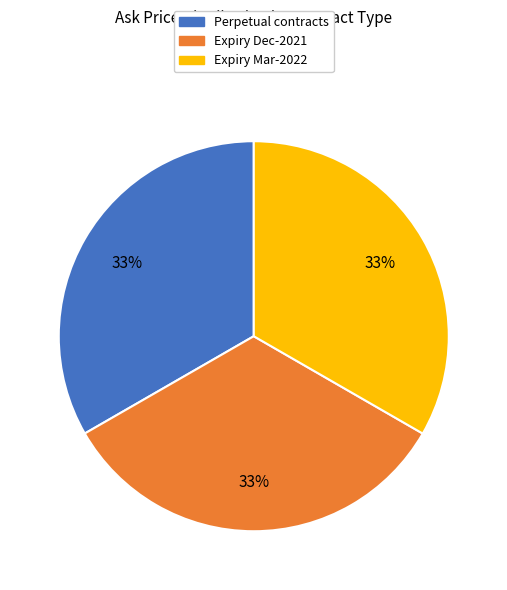

Does any single category account for the majority?

No